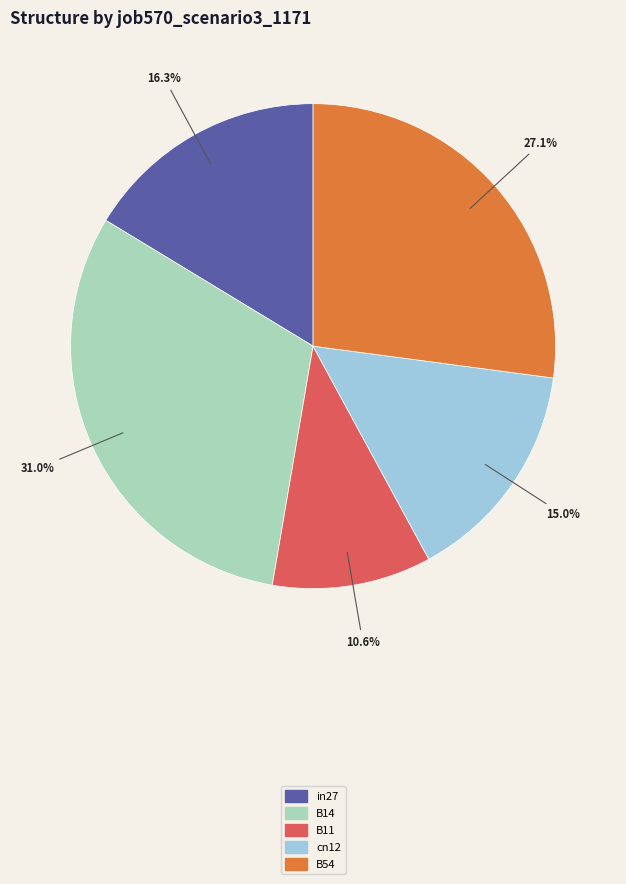

Combined, what portion of the pie is B14 and cn12?

46.0%